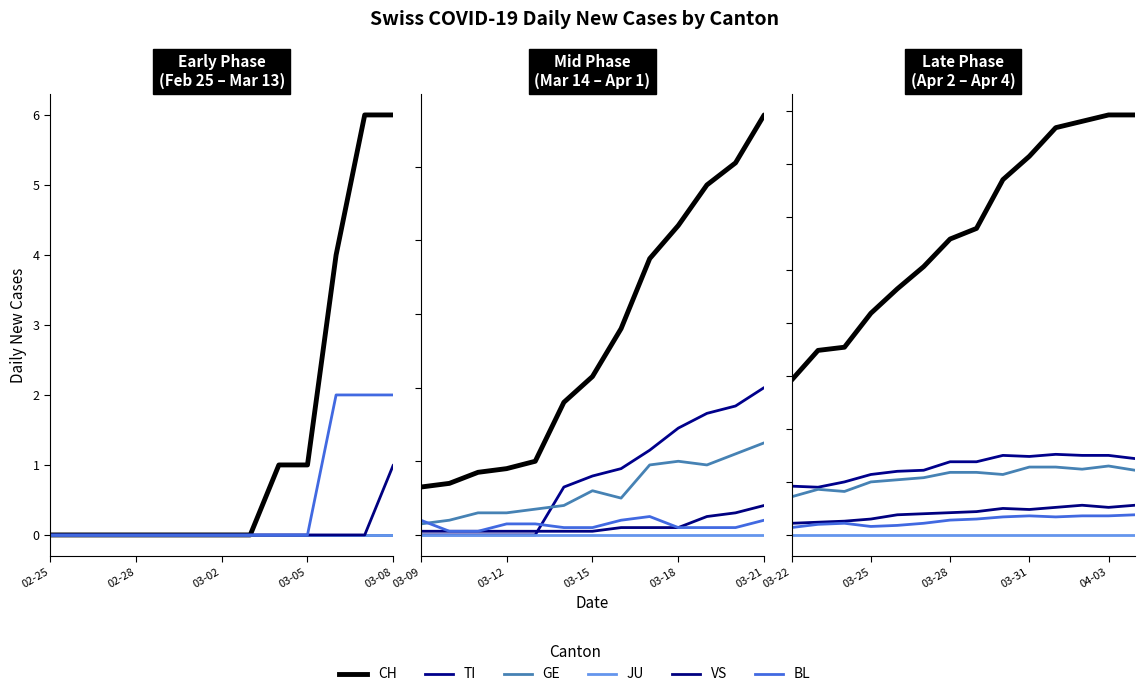

True or false: VS and JU intersect in this chart.

False